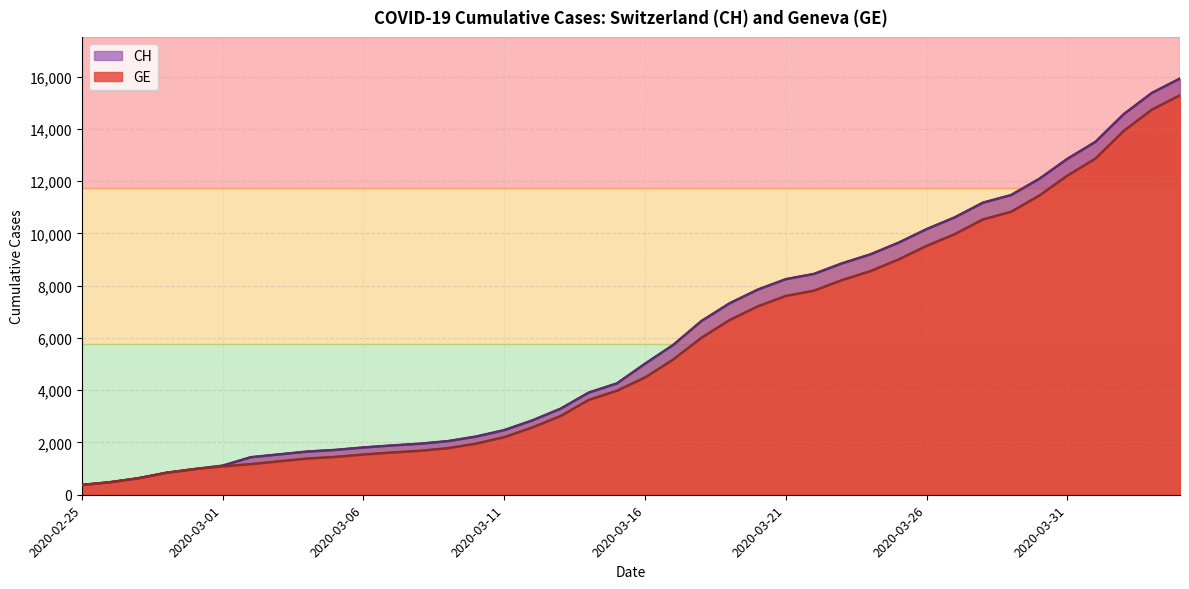

How many lines are shown in the chart?

2